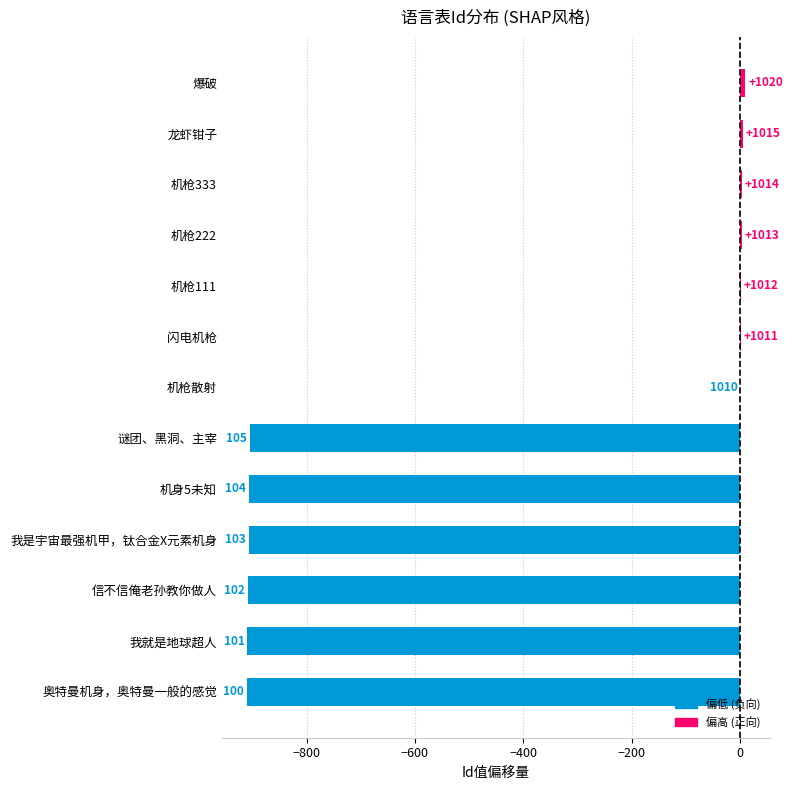

Are the bars horizontal?

Yes